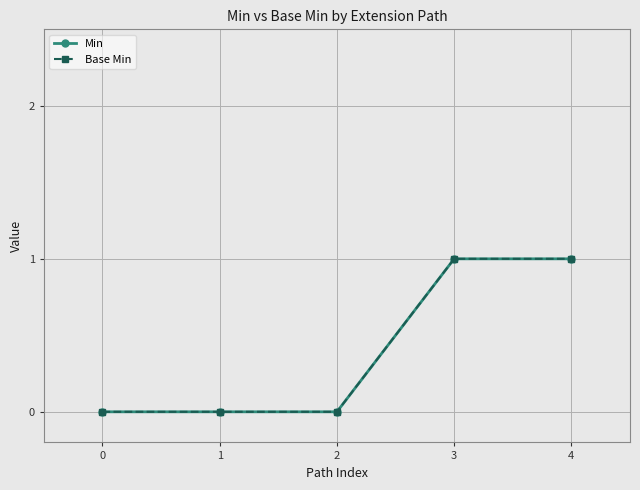

Rank the series by their maximum value, from highest to lowest.

Min, Base Min